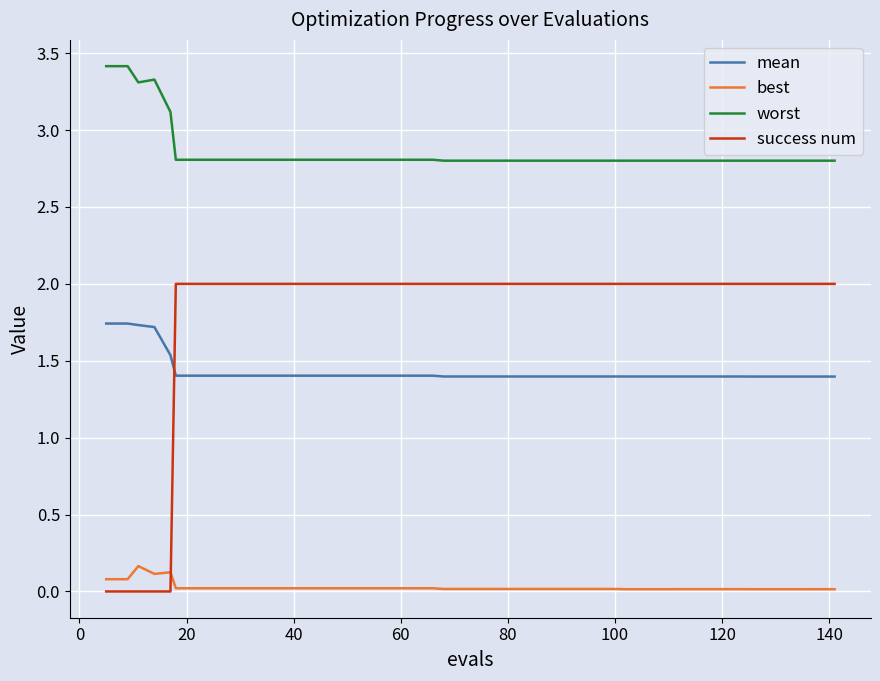

What is the difference between the second highest and second lowest values in the worst series?

0.6